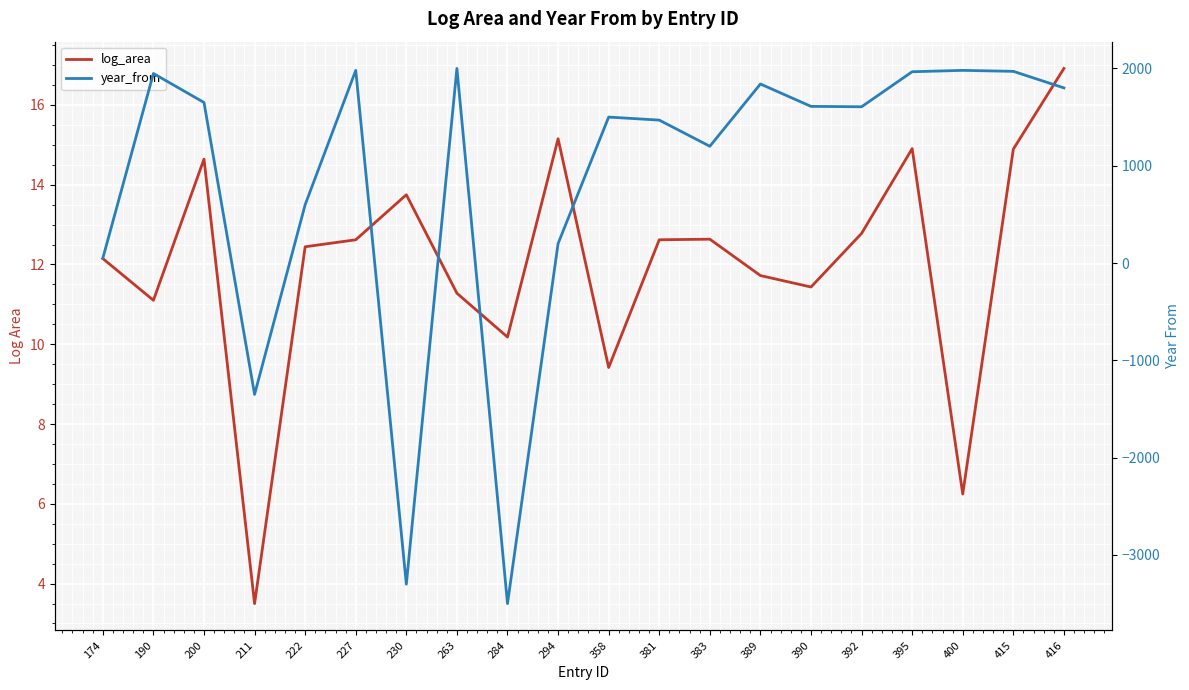

After their last crossing, which series has the higher values: log_area or year_from?

year_from